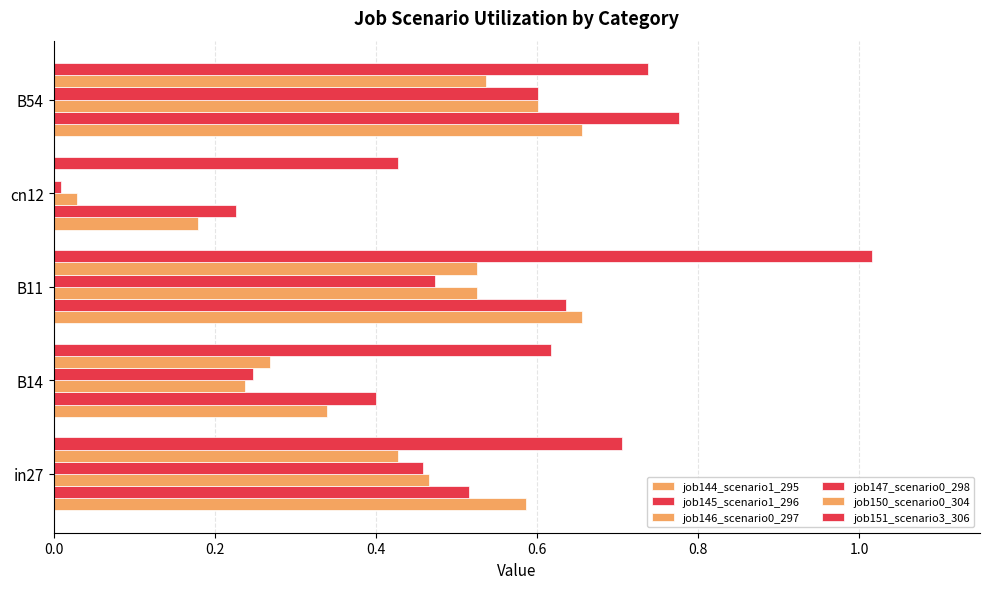

Reading right to left, what are all the values shown in this chart?

job144_scenario1_295: 0.7	0.2	0.7	0.3	0.6
job145_scenario1_296: 0.8	0.2	0.6	0.4	0.5
job146_scenario0_297: 0.6	0.0	0.5	0.2	0.5
job147_scenario0_298: 0.6	0.0	0.5	0.2	0.5
job150_scenario0_304: 0.5	0.0	0.5	0.3	0.4
job151_scenario3_306: 0.7	0.4	1.0	0.6	0.7